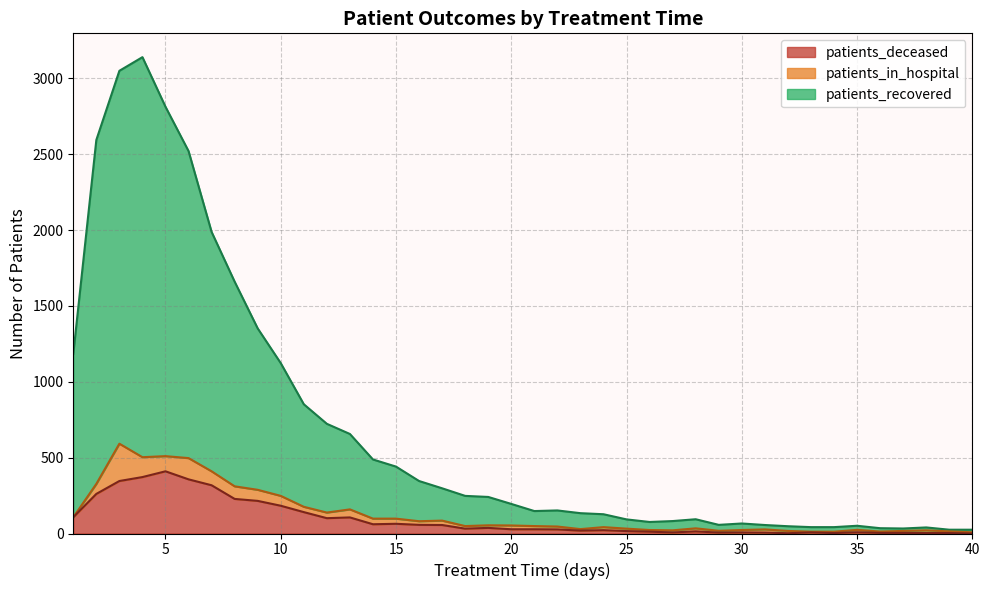

List the labels in order of patients_deceased value, smallest first.

40, 32, 34, 38, 39, 36, 37, 29, 31, 27, 30, 33, 35, 26, 28, 25, 23, 24, 22, 20, 21, 18, 19, 17, 16, 14, 15, 12, 13, 1, 11, 10, 9, 8, 2, 7, 3, 6, 4, 5